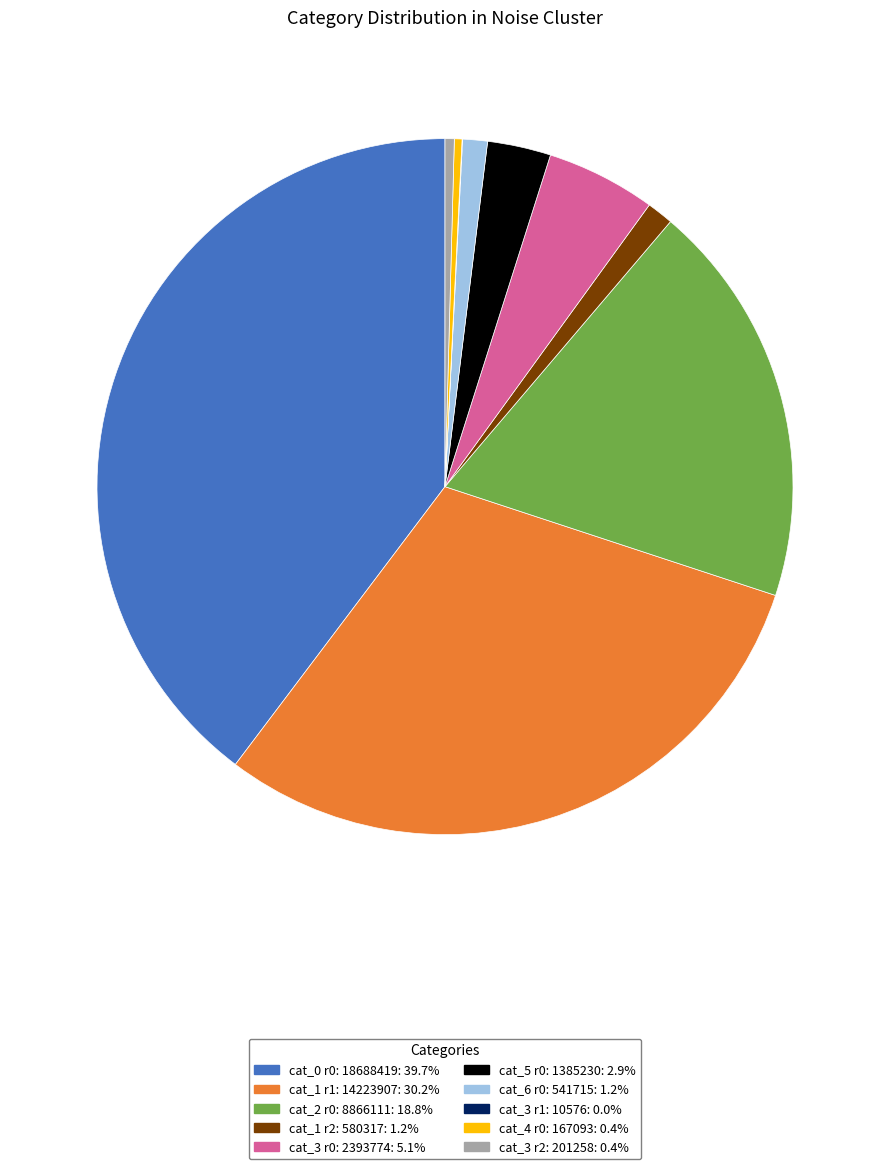

Is there any slice that represents more than half of the pie?

No